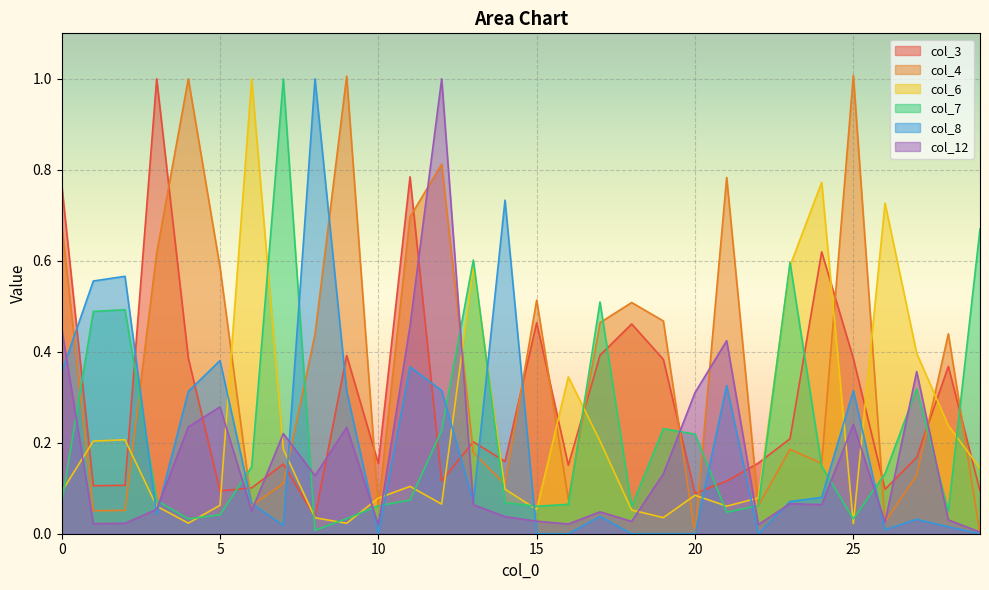

Between which two adjacent categories do col_3 and col_8 first intersect?

0 and 1